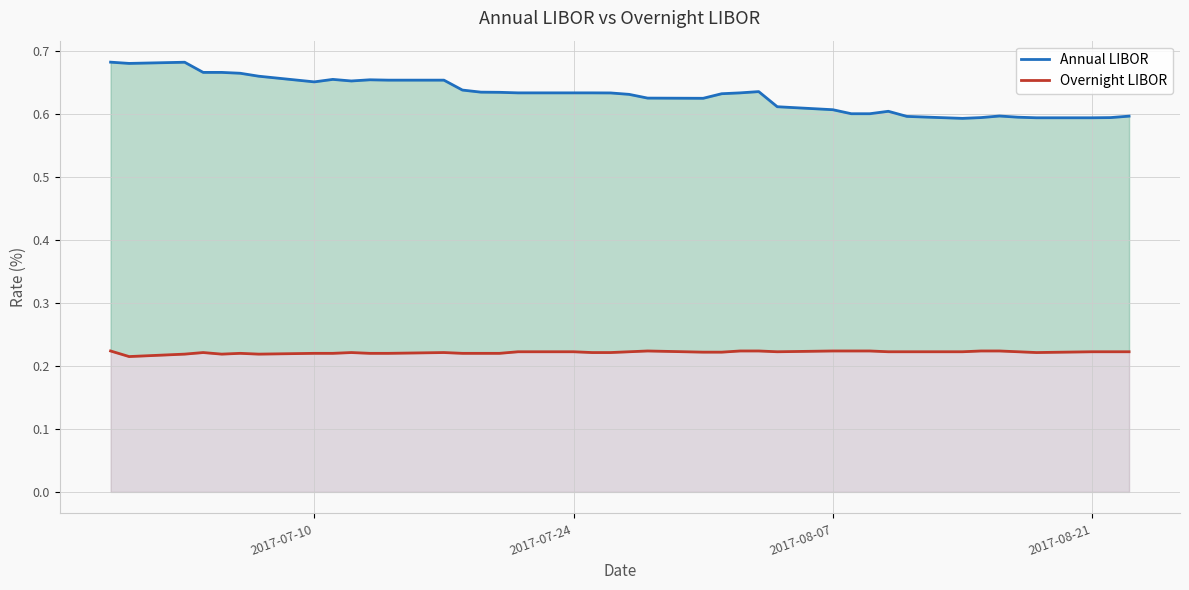

True or false: Annual LIBOR and Overnight LIBOR cross at least once.

False